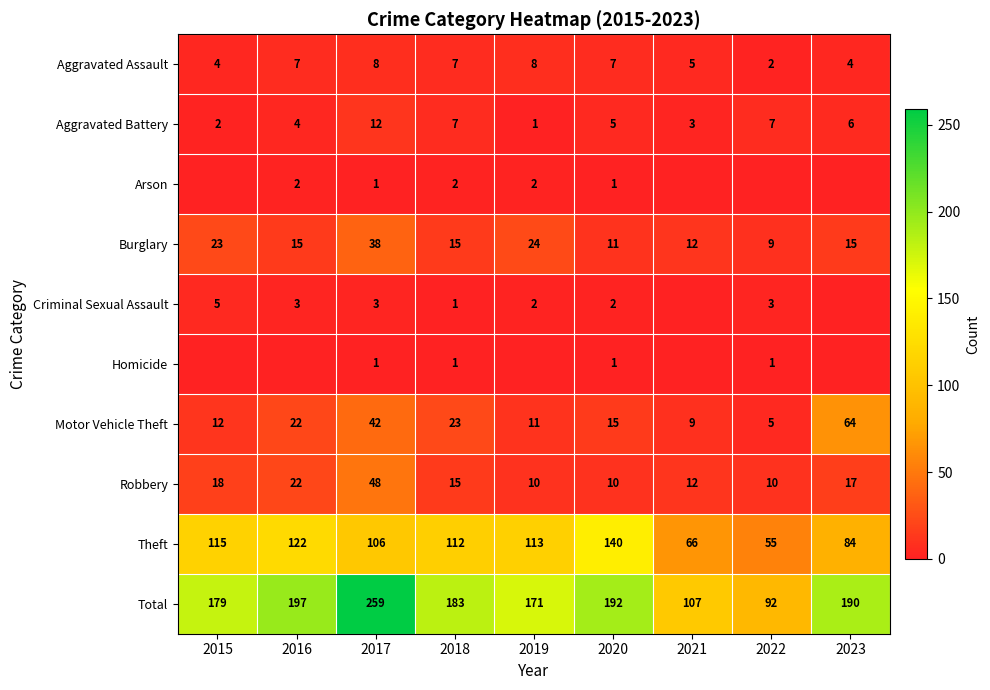

The Motor Vehicle Theft series shows 11 at 2019. True or false?

True